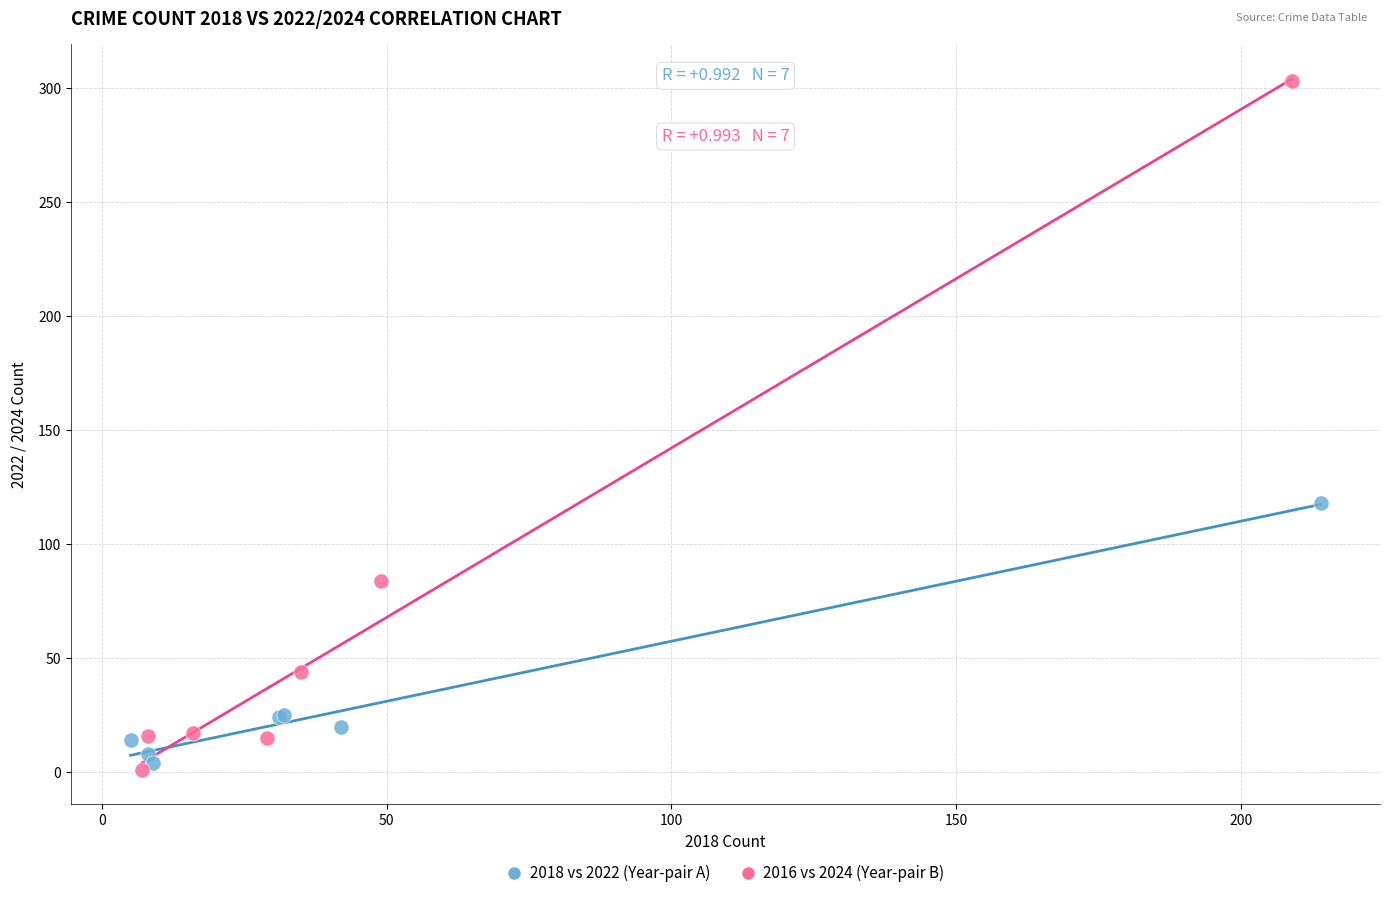

Which series contains the highest Y value?

2016 vs 2024 (Year-pair B)